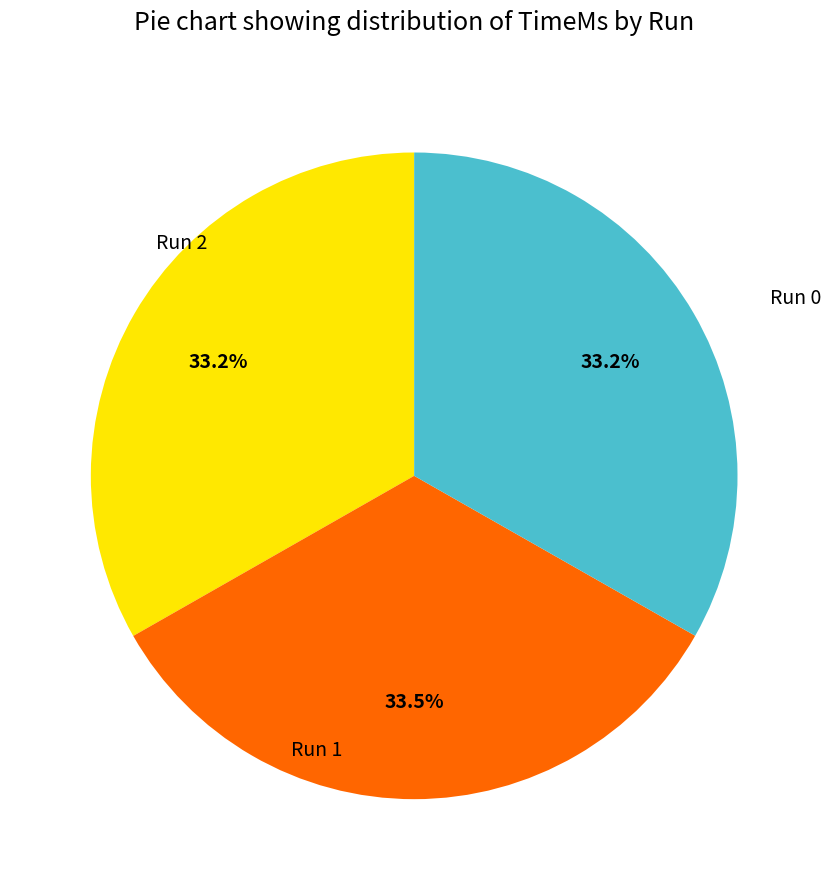

Is there a majority slice in this chart?

No